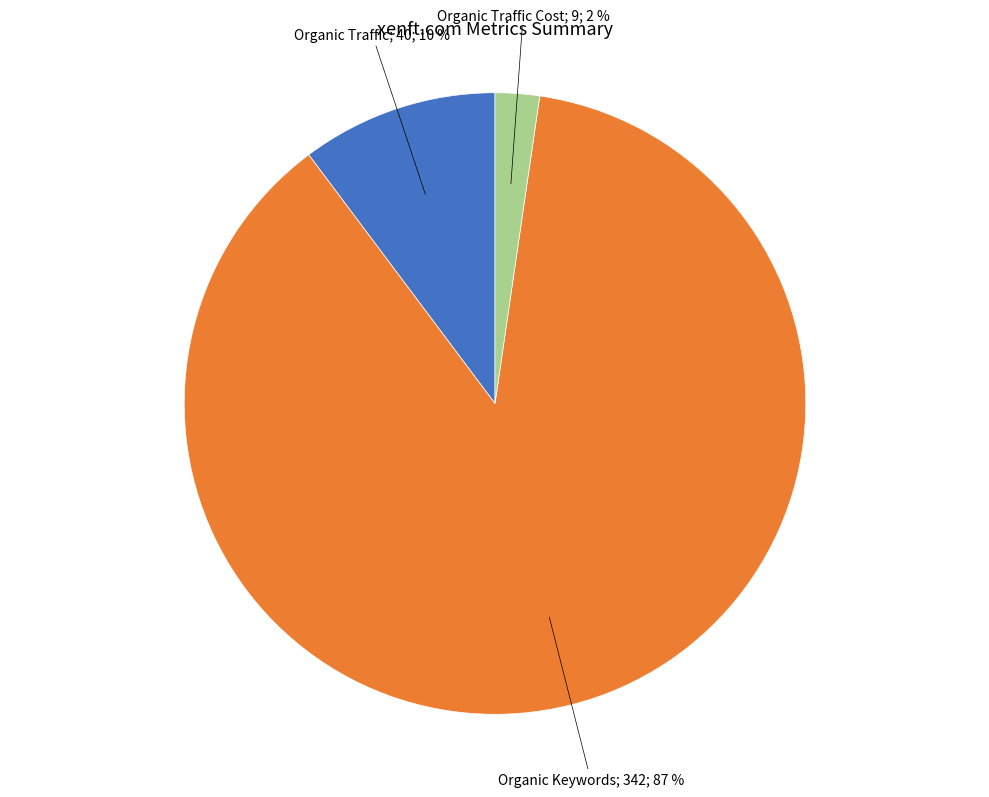

Does any single category account for the majority?

Yes